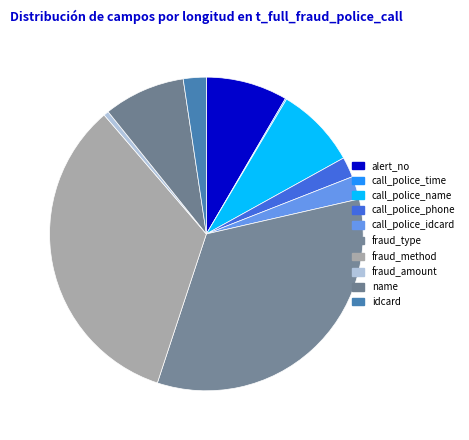

To the nearest percent, what is the difference between the largest and smallest slice percentages?

34%